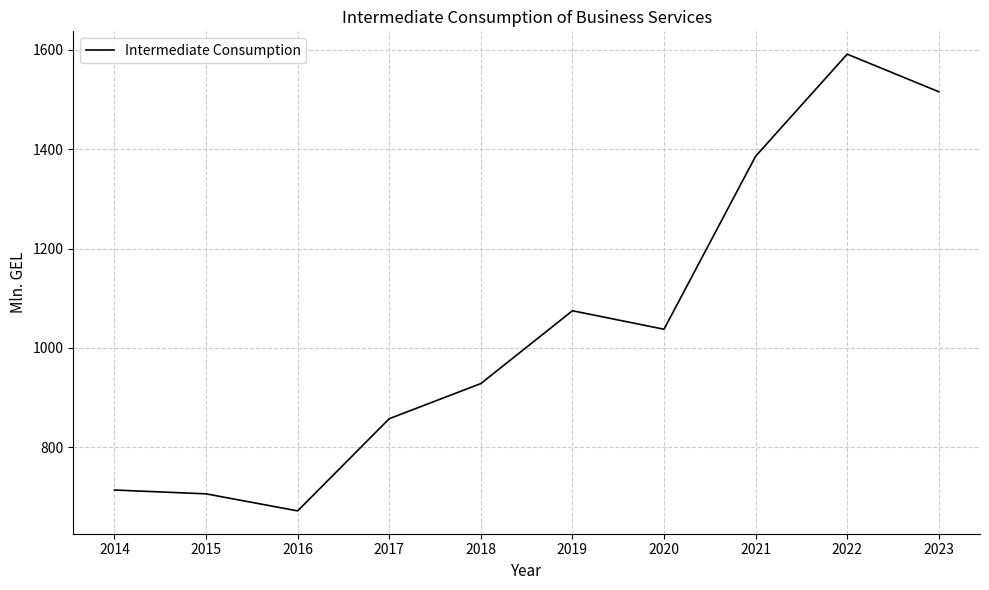

How many lines are shown in the chart?

1